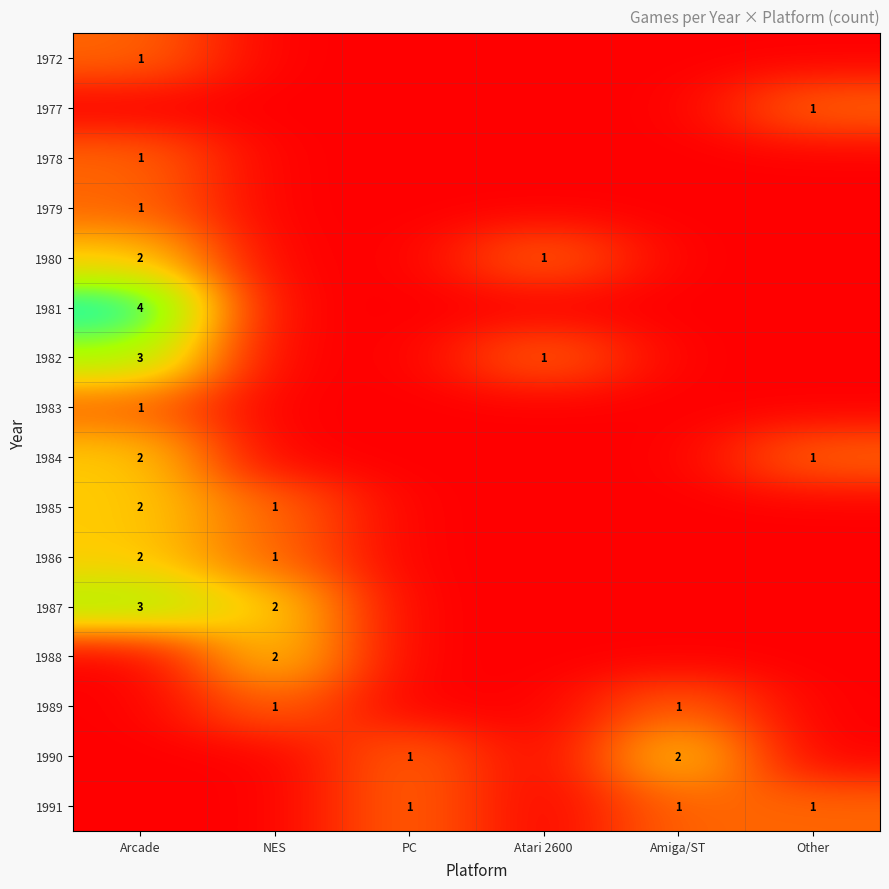

What is the maximum value shown in the chart?

4